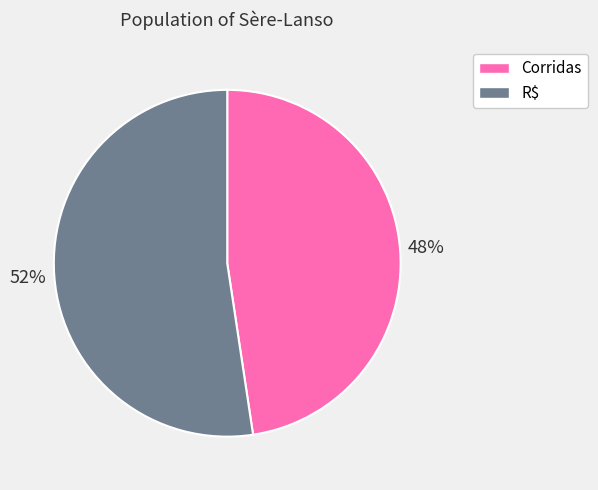

Which category has the biggest portion of the pie?

R$